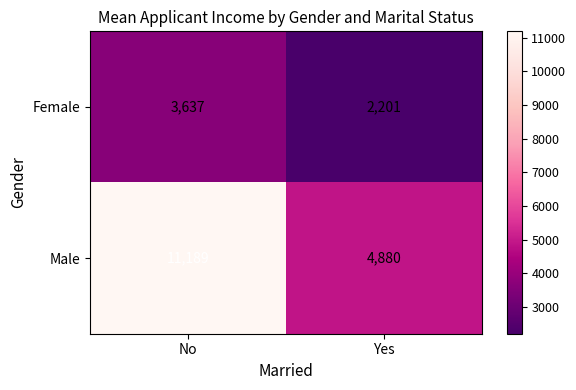

Which category has the lowest value across all series?

Yes